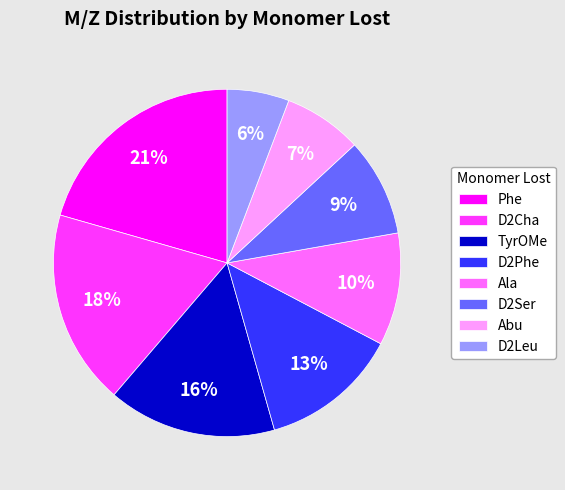

True or false: Phe accounts for 21% of the total.

True